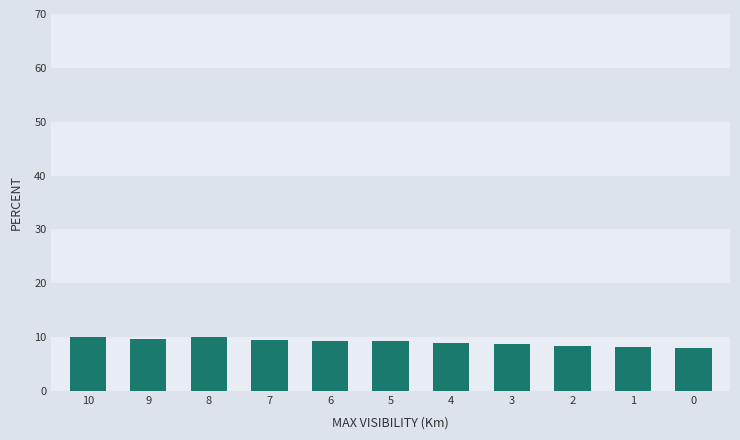

What is the change in value from 7 to 6?

-0.3